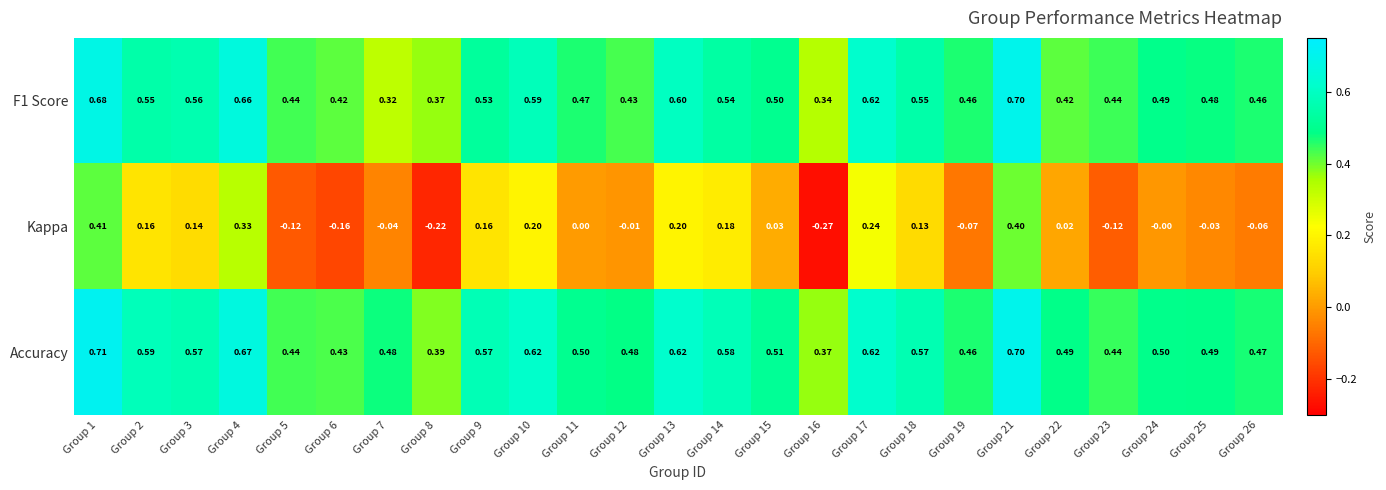

Which series has the largest range (max minus min)?

Kappa